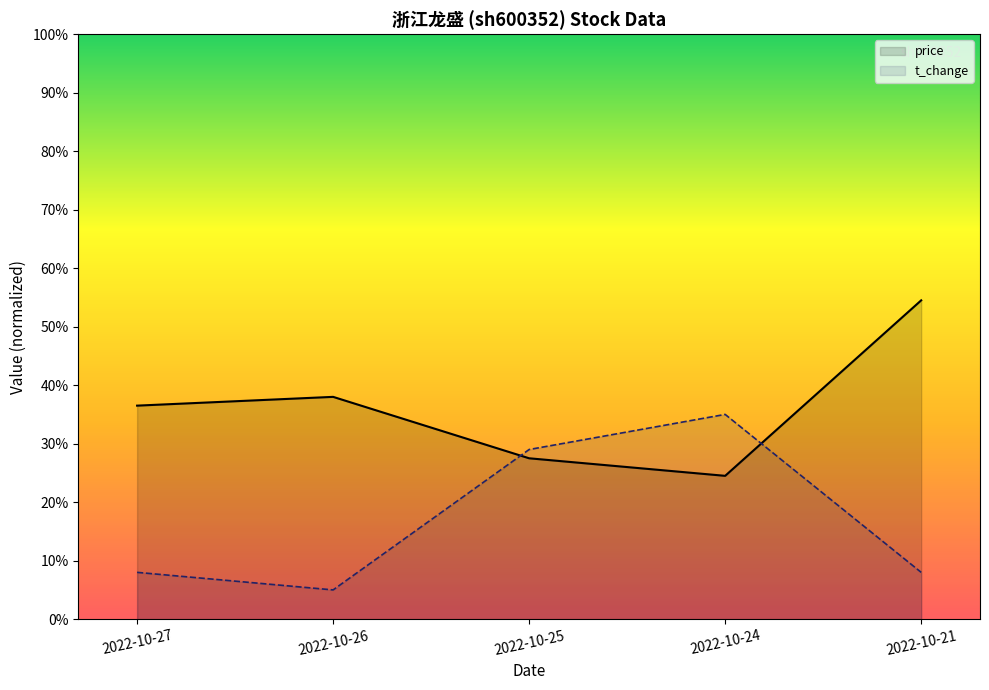

After their last crossing, which series has the higher values: price or volume?

price